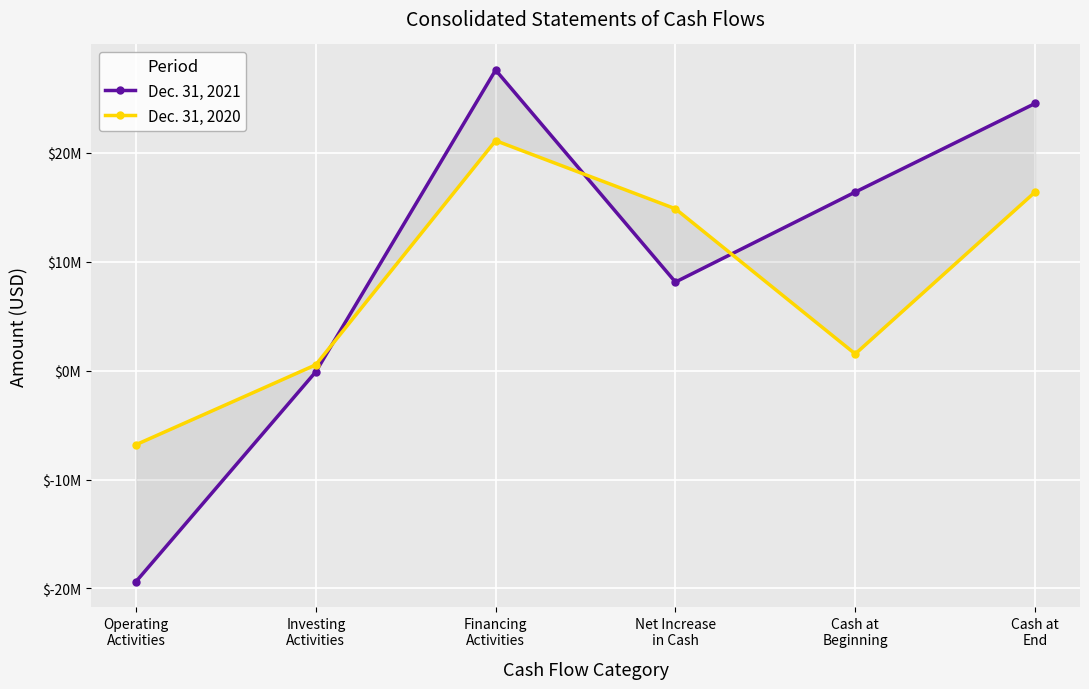

Is this an area chart (filled region under the line)?

No